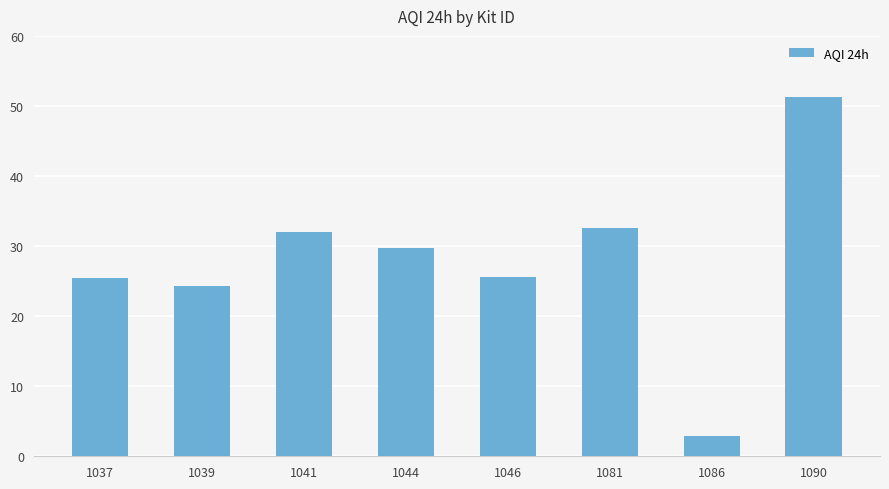

What is the difference between the values at 1044 and 1037?

4.4